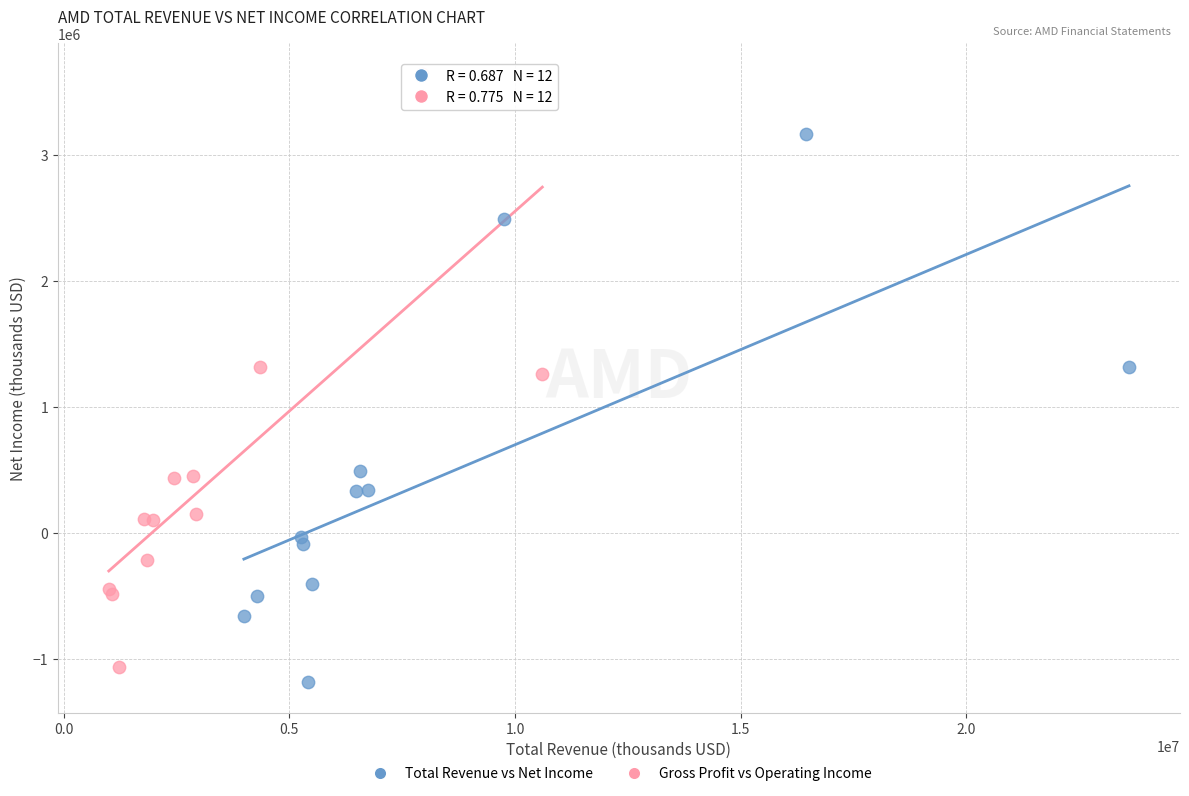

Which series has the widest spread of Y values?

Gross Profit vs Operating Income